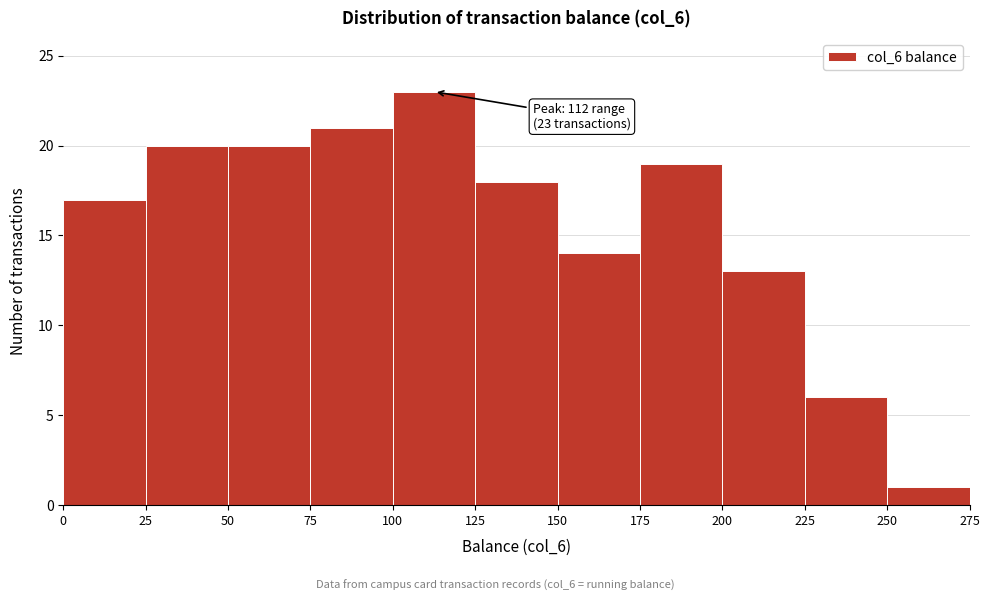

Over which range of the x-axis is the bar tallest?

100 to 125